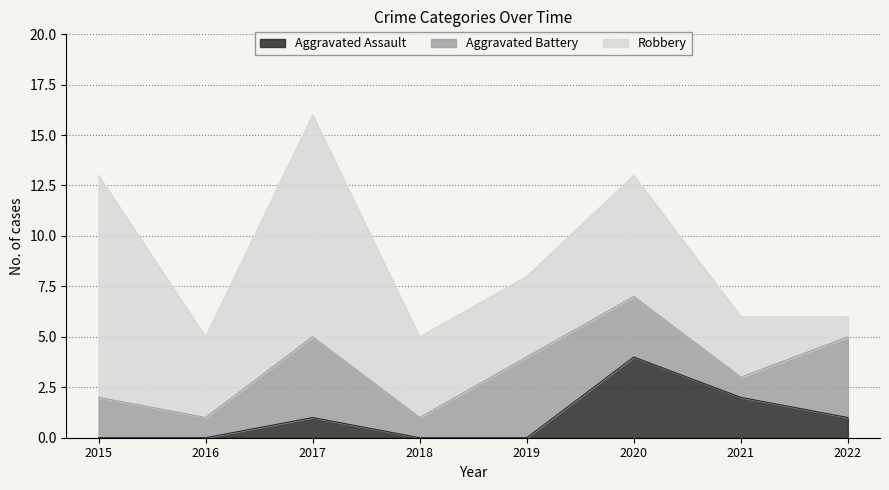

At which category is the sum across all series the highest?

2017